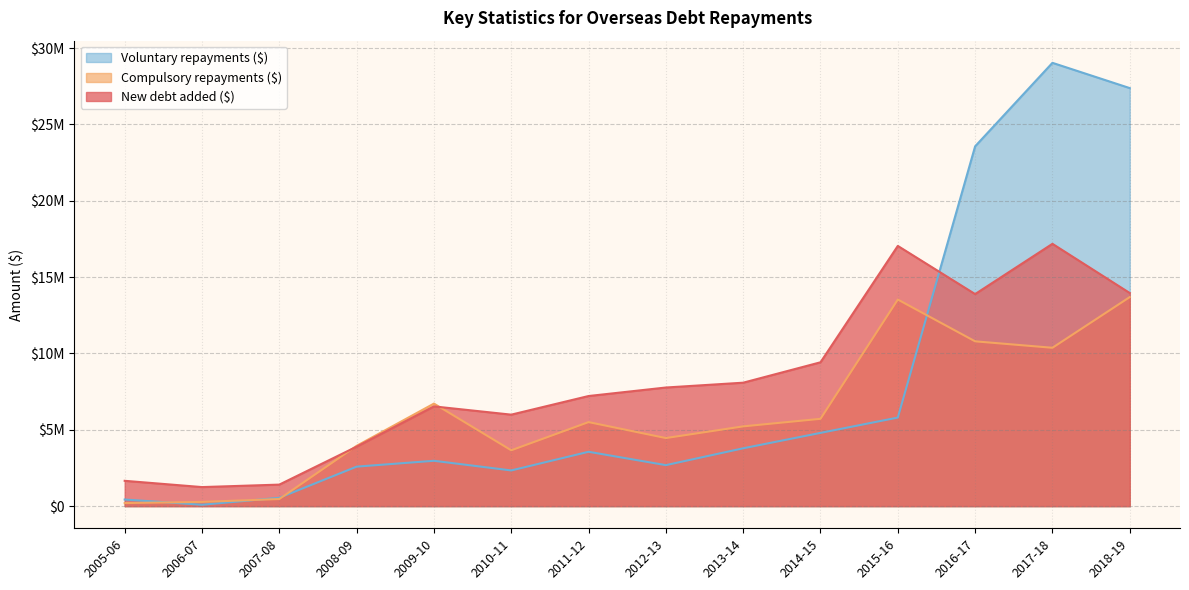

At how many categories does at least one series exceed 11360886?

4